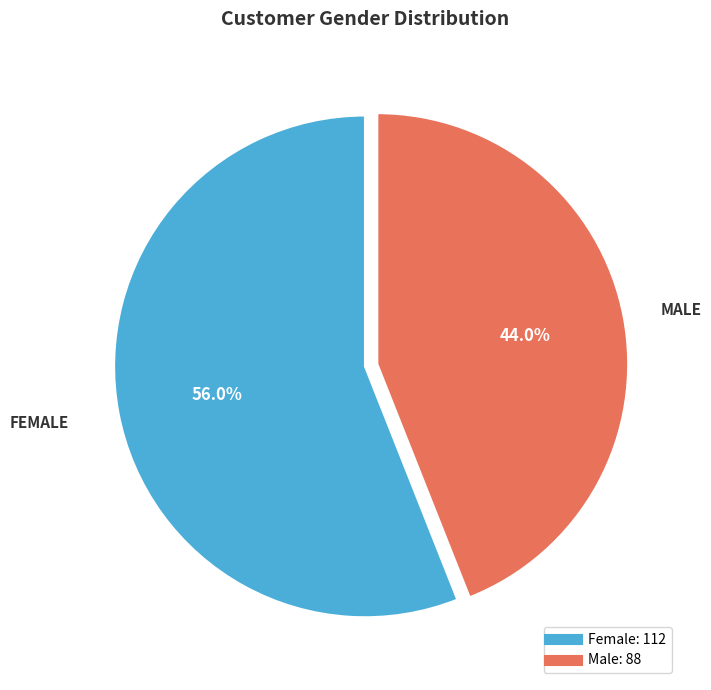

Which slice is the smallest?

Male